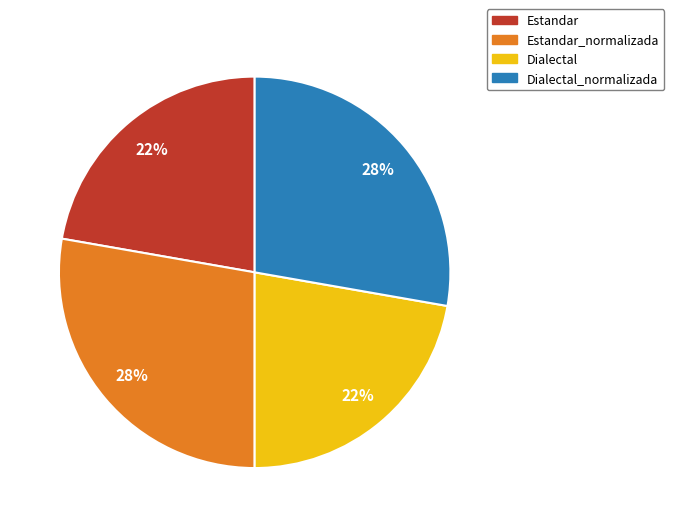

To the nearest percent, what is the difference between the largest and smallest slice percentages?

6%